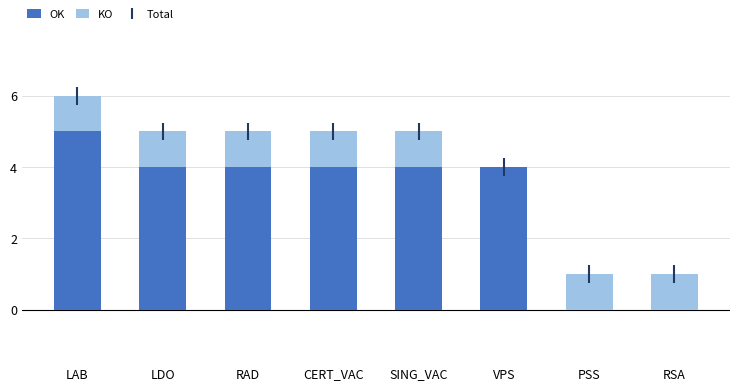

True or false: OK has a value of 0 at PSS.

True